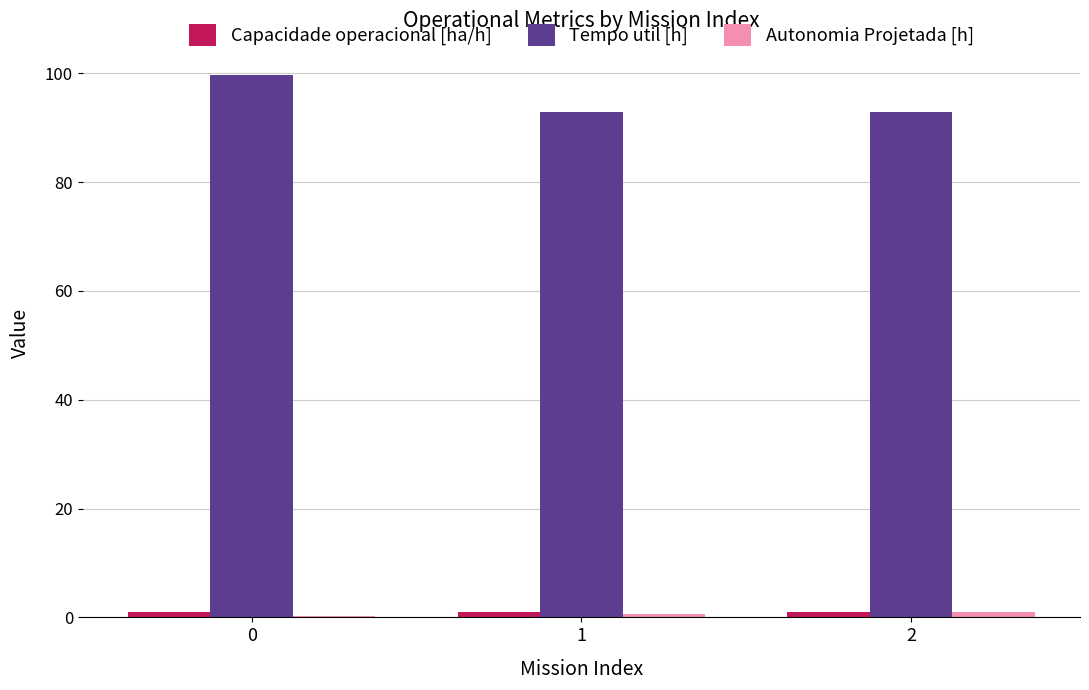

True or false: Tempo util [h] has a value of 99.7 at 0.

True